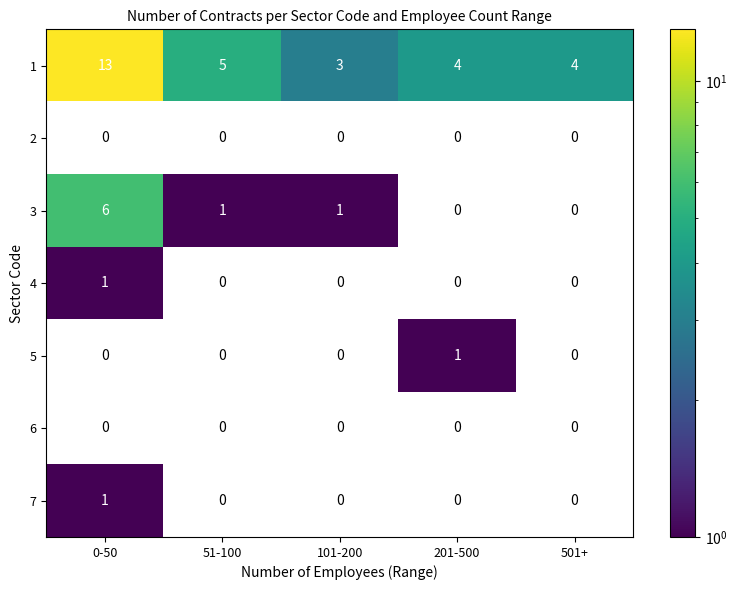

Is it true that 7 equals 1 at 0-50?

True